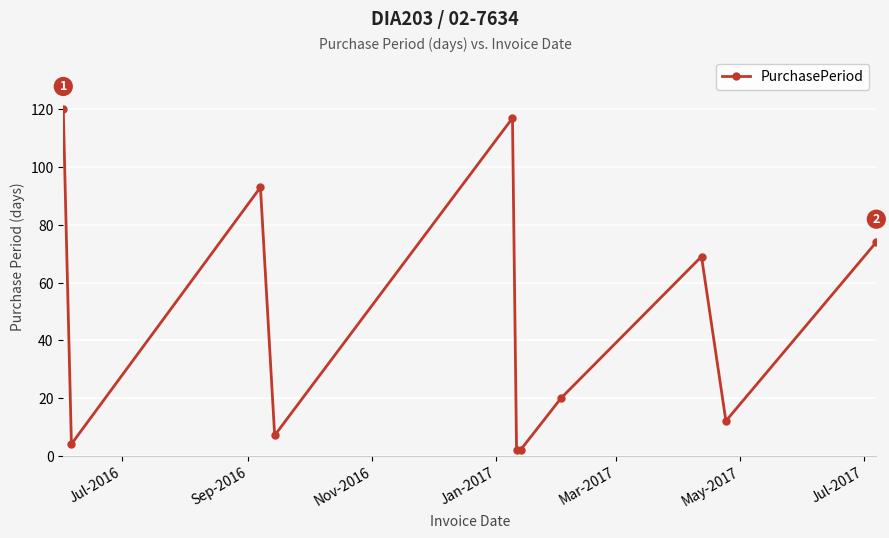

What is the smallest value displayed?

2